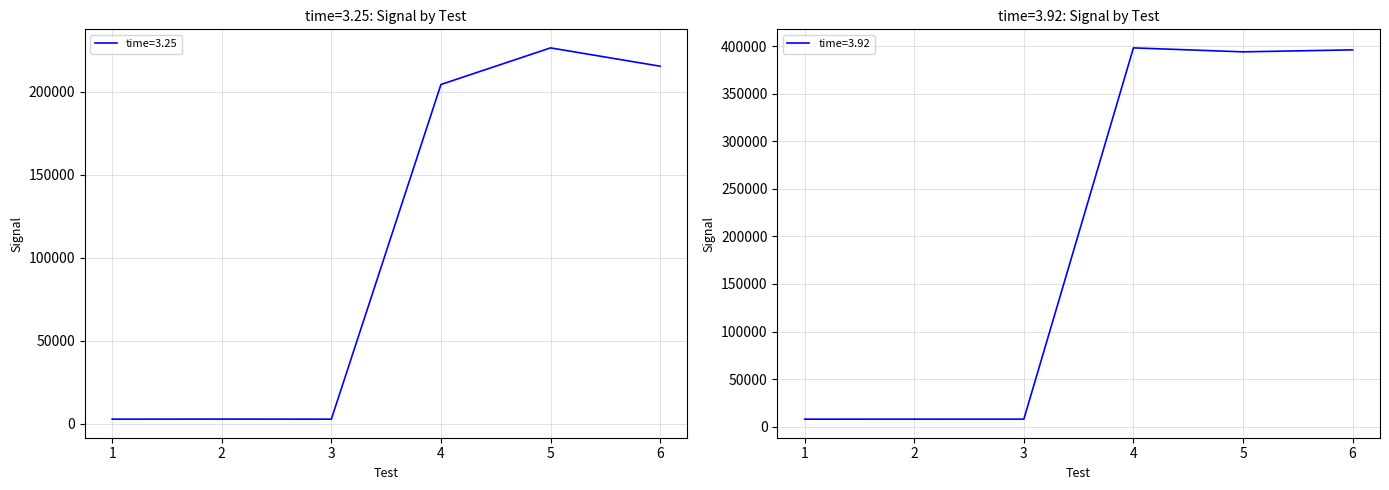

True or false: time=3.25 and time=3.92 cross at least once.

False